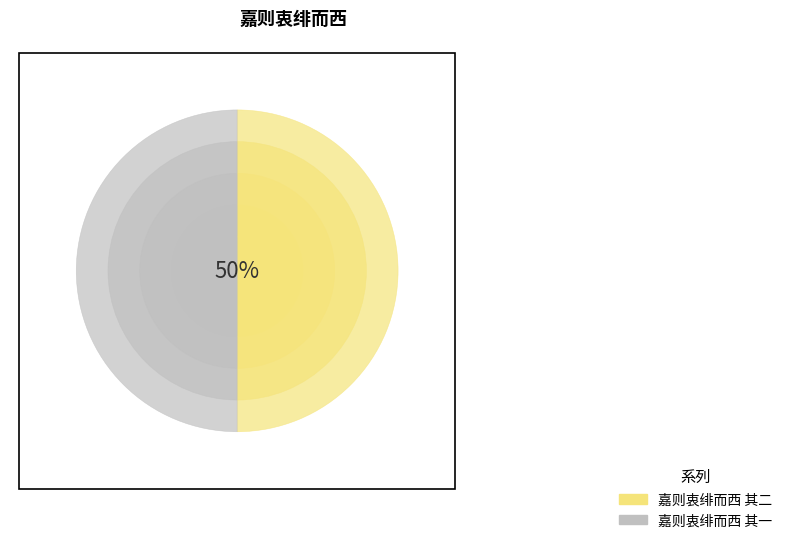

The 嘉则衷绯而西 其一 slice represents 42% of the pie. True or false?

False